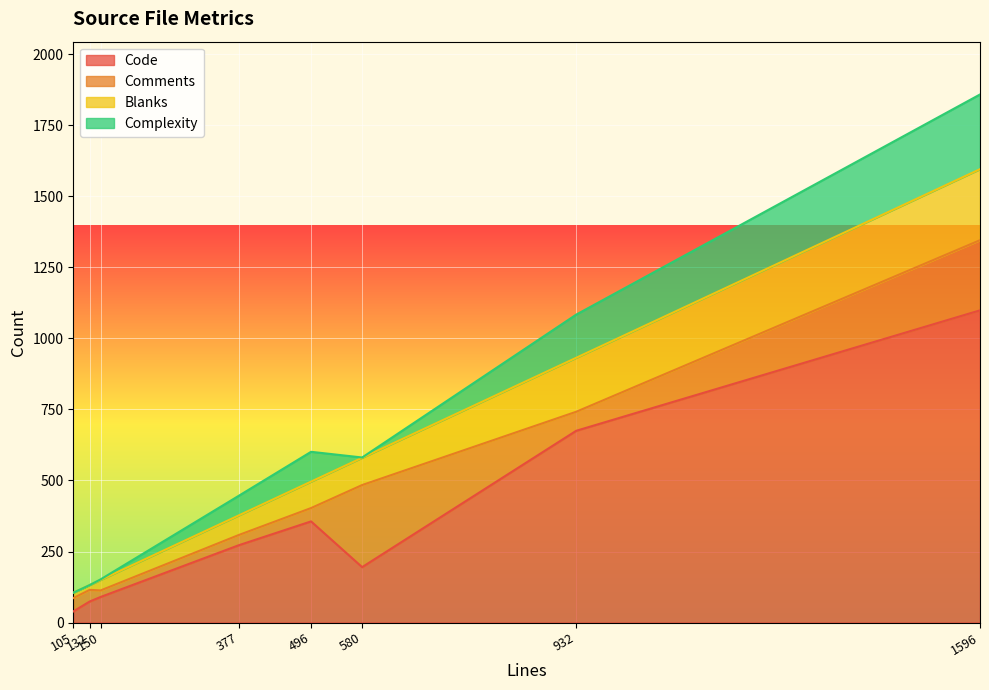

What is the highest value of the Code series?

1099